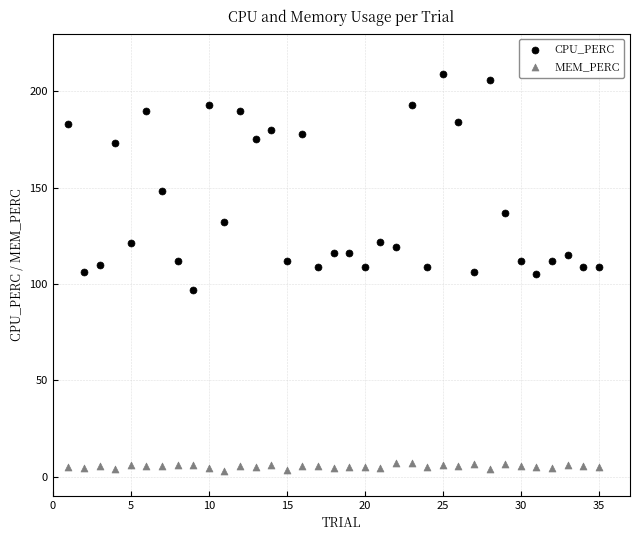

Which series contains the lowest Y value?

MEM_PERC